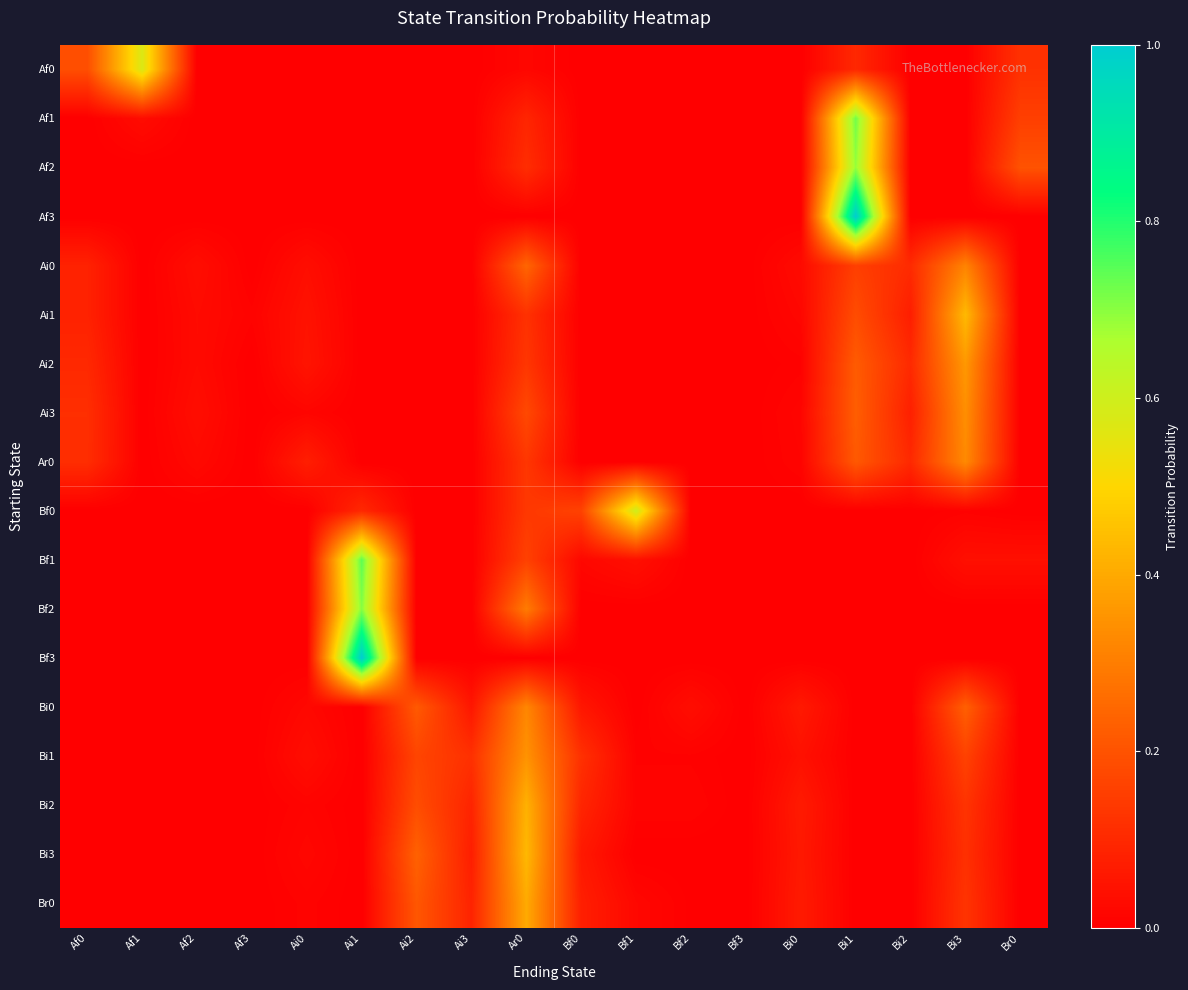

Reading right to left, list all the values displayed in this chart.

Af0: Br0=0.1	Bi3=0.0	Bi2=0.0	Bi1=0.1	Bi0=0.0	Bf3=0.0	Bf2=0.0	Bf1=0.0	Bf0=0.0	Ar0=0.0	Ai3=0.0	Ai2=0.0	Ai1=0.0	Ai0=0.0	Af3=0.0	Af2=0.0	Af1=0.6	Af0=0.2
Af1: Br0=0.2	Bi3=0.0	Bi2=0.0	Bi1=0.7	Bi0=0.0	Bf3=0.0	Bf2=0.0	Bf1=0.0	Bf0=0.0	Ar0=0.1	Ai3=0.0	Ai2=0.0	Ai1=0.0	Ai0=0.0	Af3=0.0	Af2=0.0	Af1=0.0	Af0=0.0
Af2: Br0=0.2	Bi3=0.0	Bi2=0.0	Bi1=0.7	Bi0=0.0	Bf3=0.0	Bf2=0.0	Bf1=0.0	Bf0=0.0	Ar0=0.1	Ai3=0.0	Ai2=0.0	Ai1=0.0	Ai0=0.0	Af3=0.0	Af2=0.0	Af1=0.0	Af0=0.0
Af3: Br0=0.0	Bi3=0.0	Bi2=0.0	Bi1=1.0	Bi0=0.0	Bf3=0.0	Bf2=0.0	Bf1=0.0	Bf0=0.0	Ar0=0.0	Ai3=0.0	Ai2=0.0	Ai1=0.0	Ai0=0.0	Af3=0.0	Af2=0.0	Af1=0.0	Af0=0.0
Ai0: Br0=0.0	Bi3=0.3	Bi2=0.1	Bi1=0.2	Bi0=0.0	Bf3=0.0	Bf2=0.0	Bf1=0.0	Bf0=0.0	Ar0=0.2	Ai3=0.0	Ai2=0.0	Ai1=0.0	Ai0=0.0	Af3=0.0	Af2=0.0	Af1=0.0	Af0=0.1
Ai1: Br0=0.0	Bi3=0.4	Bi2=0.1	Bi1=0.2	Bi0=0.0	Bf3=0.0	Bf2=0.0	Bf1=0.0	Bf0=0.0	Ar0=0.1	Ai3=0.0	Ai2=0.0	Ai1=0.0	Ai0=0.0	Af3=0.0	Af2=0.0	Af1=0.0	Af0=0.1
Ai2: Br0=0.0	Bi3=0.4	Bi2=0.1	Bi1=0.2	Bi0=0.0	Bf3=0.0	Bf2=0.0	Bf1=0.0	Bf0=0.0	Ar0=0.1	Ai3=0.0	Ai2=0.0	Ai1=0.0	Ai0=0.1	Af3=0.0	Af2=0.0	Af1=0.0	Af0=0.1
Ai3: Br0=0.0	Bi3=0.3	Bi2=0.1	Bi1=0.2	Bi0=0.0	Bf3=0.0	Bf2=0.0	Bf1=0.0	Bf0=0.0	Ar0=0.2	Ai3=0.0	Ai2=0.0	Ai1=0.0	Ai0=0.0	Af3=0.0	Af2=0.0	Af1=0.0	Af0=0.1
Ar0: Br0=0.0	Bi3=0.3	Bi2=0.1	Bi1=0.2	Bi0=0.0	Bf3=0.0	Bf2=0.0	Bf1=0.0	Bf0=0.0	Ar0=0.1	Ai3=0.0	Ai2=0.0	Ai1=0.0	Ai0=0.1	Af3=0.0	Af2=0.0	Af1=0.0	Af0=0.1
Bf0: Br0=0.0	Bi3=0.0	Bi2=0.0	Bi1=0.0	Bi0=0.0	Bf3=0.0	Bf2=0.0	Bf1=0.6	Bf0=0.2	Ar0=0.1	Ai3=0.0	Ai2=0.0	Ai1=0.1	Ai0=0.0	Af3=0.0	Af2=0.0	Af1=0.0	Af0=0.0
Bf1: Br0=0.0	Bi3=0.0	Bi2=0.0	Bi1=0.0	Bi0=0.0	Bf3=0.0	Bf2=0.0	Bf1=0.0	Bf0=0.0	Ar0=0.2	Ai3=0.0	Ai2=0.0	Ai1=0.7	Ai0=0.0	Af3=0.0	Af2=0.0	Af1=0.0	Af0=0.0
Bf2: Br0=0.0	Bi3=0.0	Bi2=0.0	Bi1=0.0	Bi0=0.0	Bf3=0.0	Bf2=0.0	Bf1=0.0	Bf0=0.0	Ar0=0.3	Ai3=0.0	Ai2=0.0	Ai1=0.7	Ai0=0.0	Af3=0.0	Af2=0.0	Af1=0.0	Af0=0.0
Bf3: Br0=0.0	Bi3=0.0	Bi2=0.0	Bi1=0.0	Bi0=0.0	Bf3=0.0	Bf2=0.0	Bf1=0.0	Bf0=0.0	Ar0=0.0	Ai3=0.0	Ai2=0.0	Ai1=1.0	Ai0=0.0	Af3=0.0	Af2=0.0	Af1=0.0	Af0=0.0
Bi0: Br0=0.0	Bi3=0.2	Bi2=0.0	Bi1=0.0	Bi0=0.1	Bf3=0.0	Bf2=0.0	Bf1=0.0	Bf0=0.1	Ar0=0.3	Ai3=0.1	Ai2=0.2	Ai1=0.0	Ai0=0.0	Af3=0.0	Af2=0.0	Af1=0.0	Af0=0.0
Bi1: Br0=0.0	Bi3=0.2	Bi2=0.0	Bi1=0.0	Bi0=0.0	Bf3=0.0	Bf2=0.0	Bf1=0.0	Bf0=0.1	Ar0=0.3	Ai3=0.1	Ai2=0.2	Ai1=0.0	Ai0=0.0	Af3=0.0	Af2=0.0	Af1=0.0	Af0=0.0
Bi2: Br0=0.0	Bi3=0.1	Bi2=0.0	Bi1=0.0	Bi0=0.1	Bf3=0.0	Bf2=0.0	Bf1=0.0	Bf0=0.1	Ar0=0.4	Ai3=0.1	Ai2=0.2	Ai1=0.0	Ai0=0.0	Af3=0.0	Af2=0.0	Af1=0.0	Af0=0.0
Bi3: Br0=0.0	Bi3=0.1	Bi2=0.0	Bi1=0.0	Bi0=0.1	Bf3=0.0	Bf2=0.0	Bf1=0.0	Bf0=0.1	Ar0=0.4	Ai3=0.1	Ai2=0.2	Ai1=0.0	Ai0=0.0	Af3=0.0	Af2=0.0	Af1=0.0	Af0=0.0
Br0: Br0=0.0	Bi3=0.1	Bi2=0.0	Bi1=0.0	Bi0=0.1	Bf3=0.0	Bf2=0.0	Bf1=0.0	Bf0=0.1	Ar0=0.4	Ai3=0.1	Ai2=0.2	Ai1=0.0	Ai0=0.0	Af3=0.0	Af2=0.0	Af1=0.0	Af0=0.0